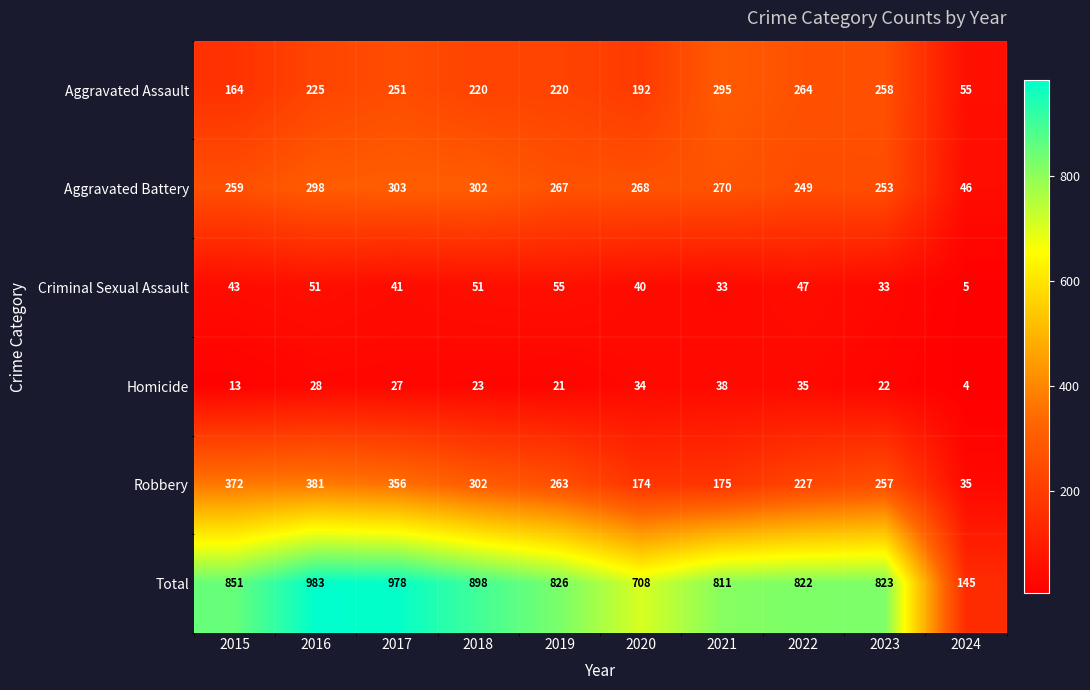

What is the difference between the highest and lowest values at 2023?

801